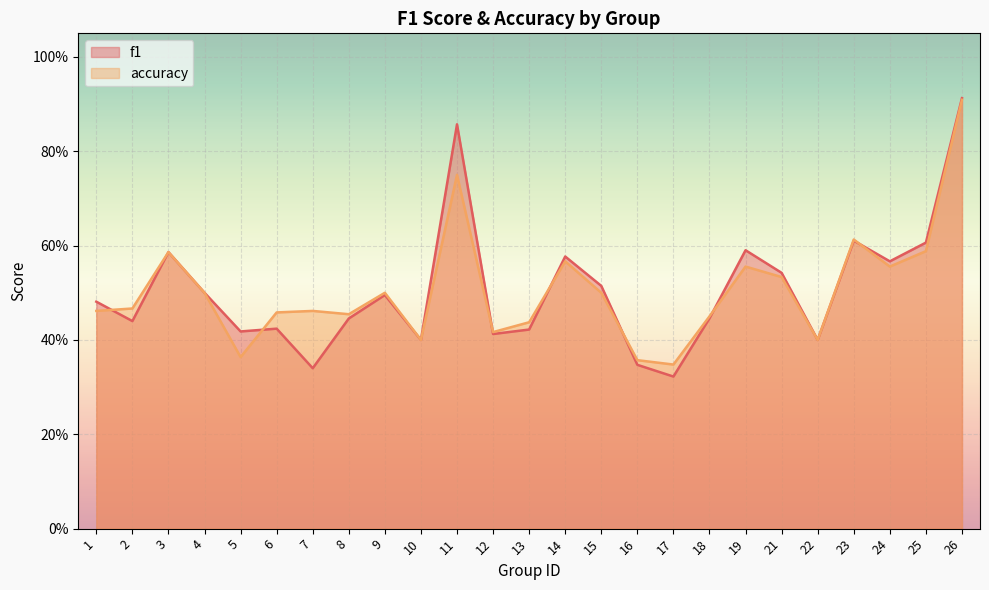

Where is f1 nearest to the value 0?

17